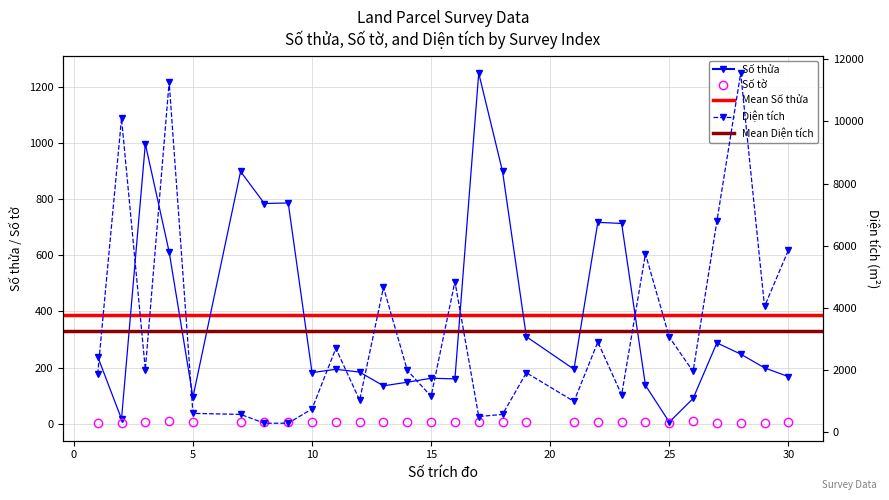

Where is Số tờ nearest to the value 6?

5